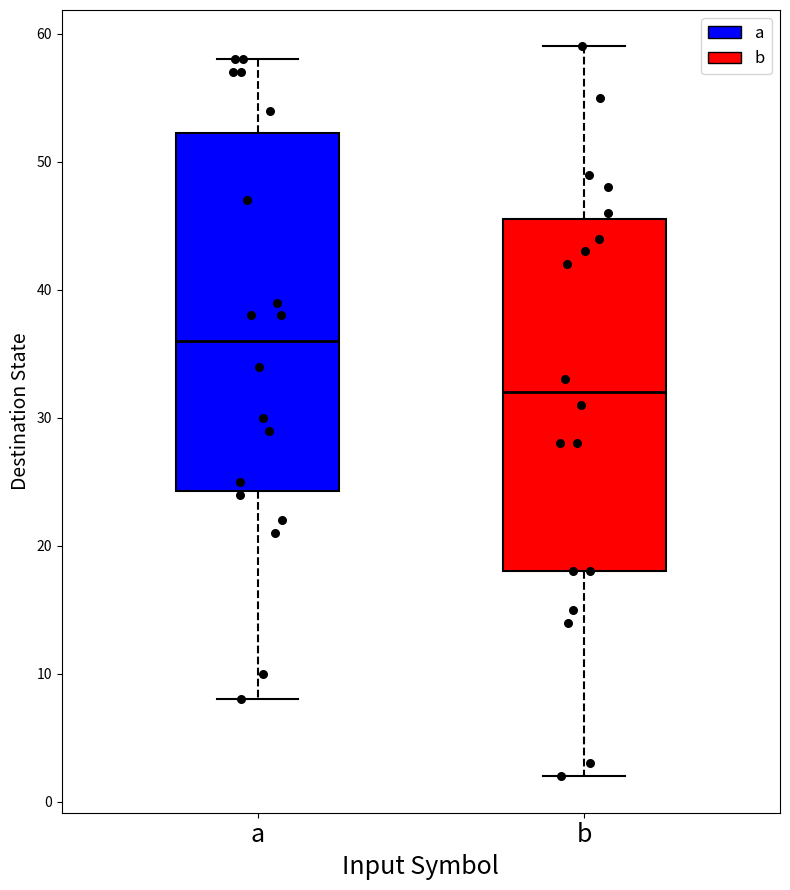

Reading left to right, read every box against the y-axis: the position of its median line, the range the box covers, and the ends of its whiskers. The values are not printed on the chart, so give them approximately, as read against the axis.

a: median 36, box 24 to 52, whiskers 8 to 58
b: median 32, box 18 to 46, whiskers 2 to 59